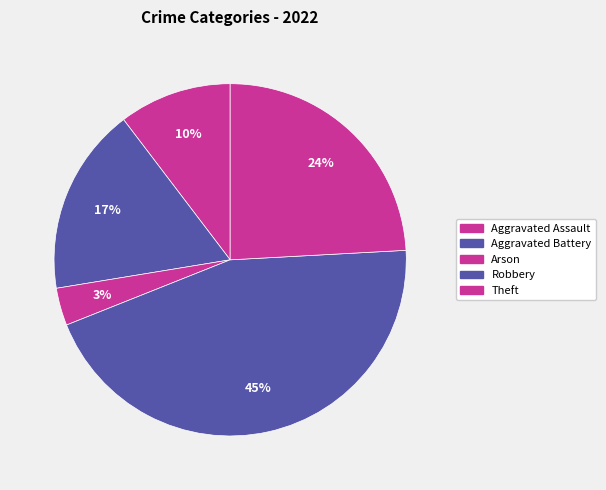

How many slices are in this pie chart?

5